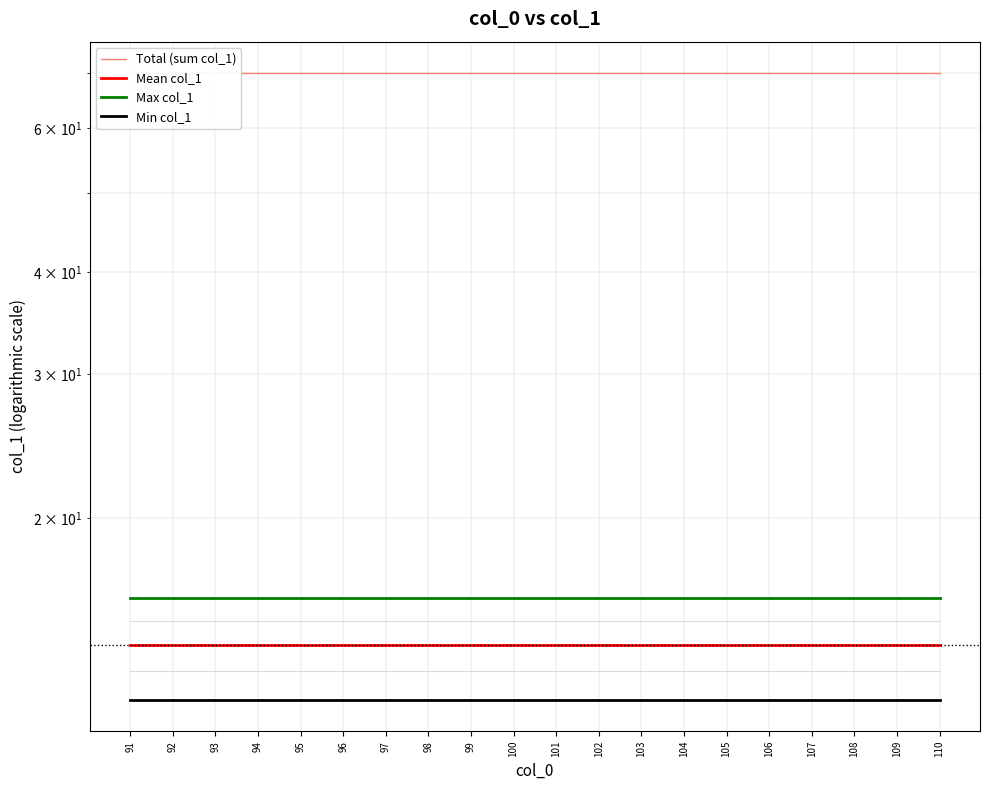

At how many categories does at least one series exceed 43?

20